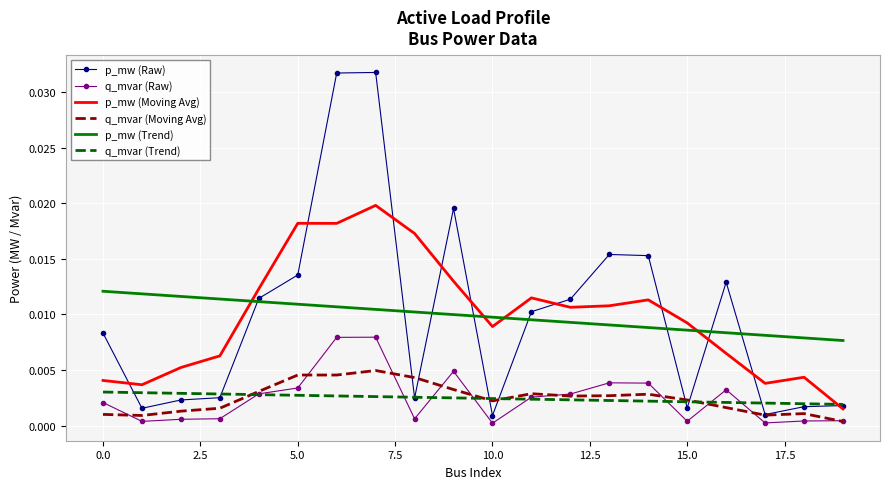

Rank the series by their maximum value, from highest to lowest.

p_mw (Raw), p_mw (Moving Avg), p_mw (Trend), q_mvar (Raw), q_mvar (Moving Avg), q_mvar (Trend)